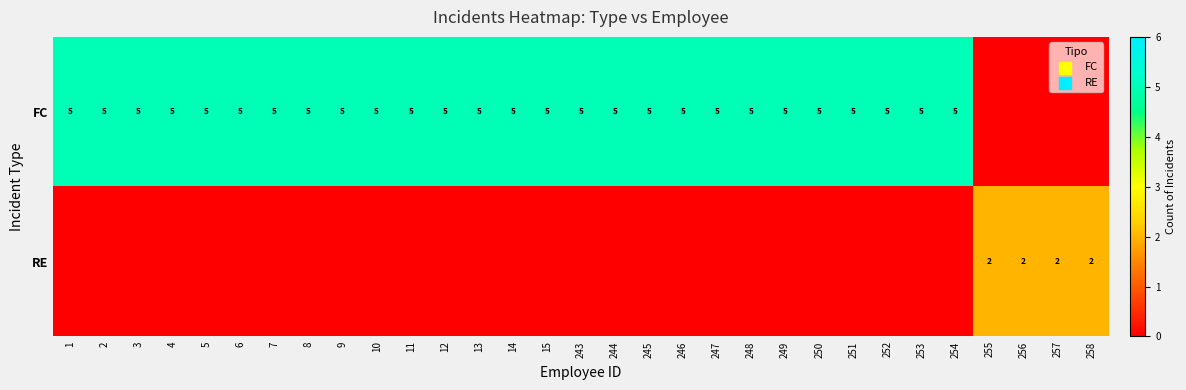

What is the sum of the FC values at 247 and 244?

10